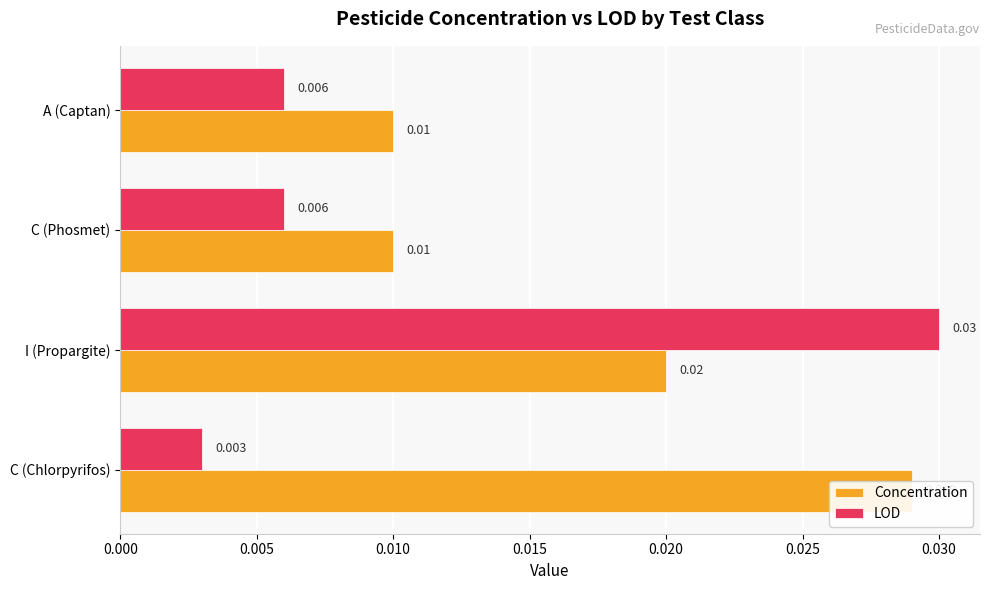

How many bars are there in total?

8